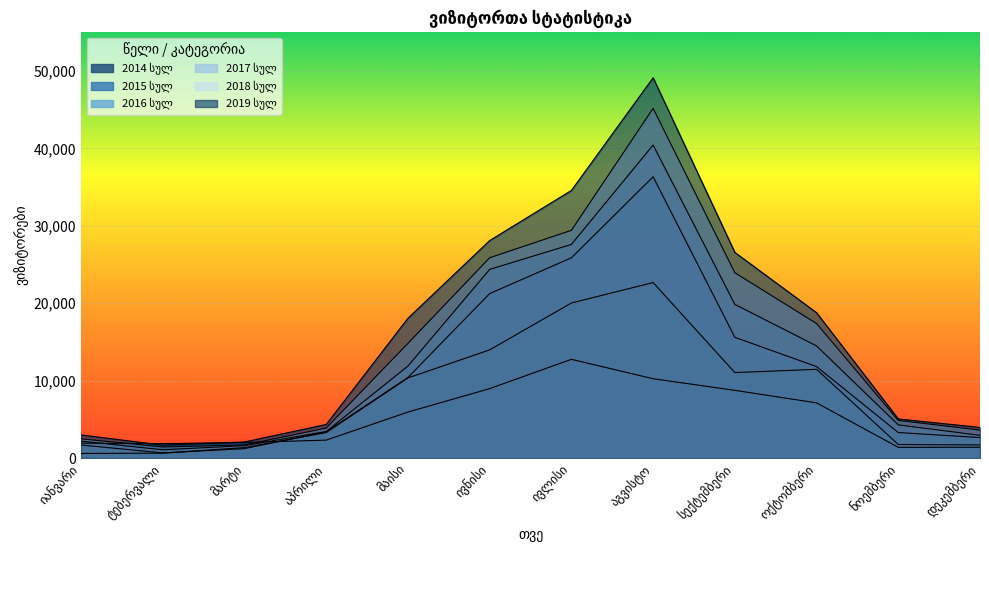

What is the minimum value for 2014 სულ?

1379